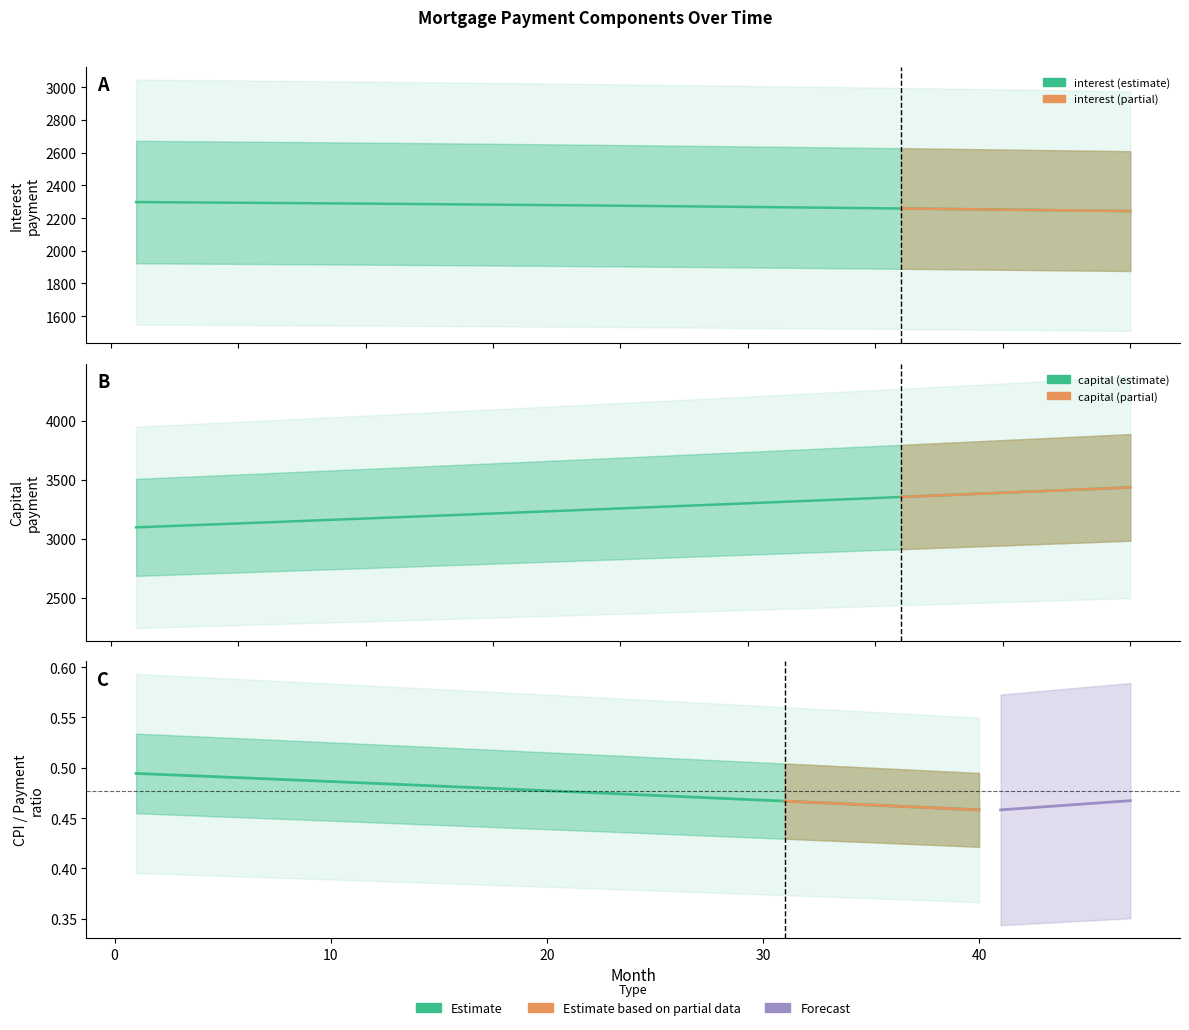

At which category does the chart reach its peak across all series?

40